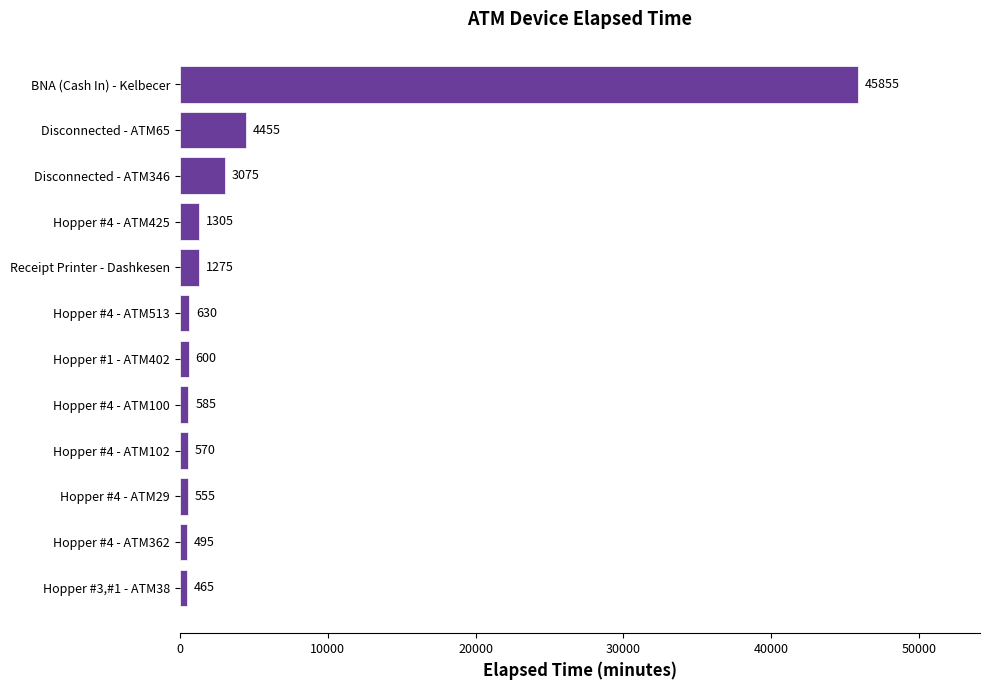

What is the difference between the maximum and minimum values?

45390